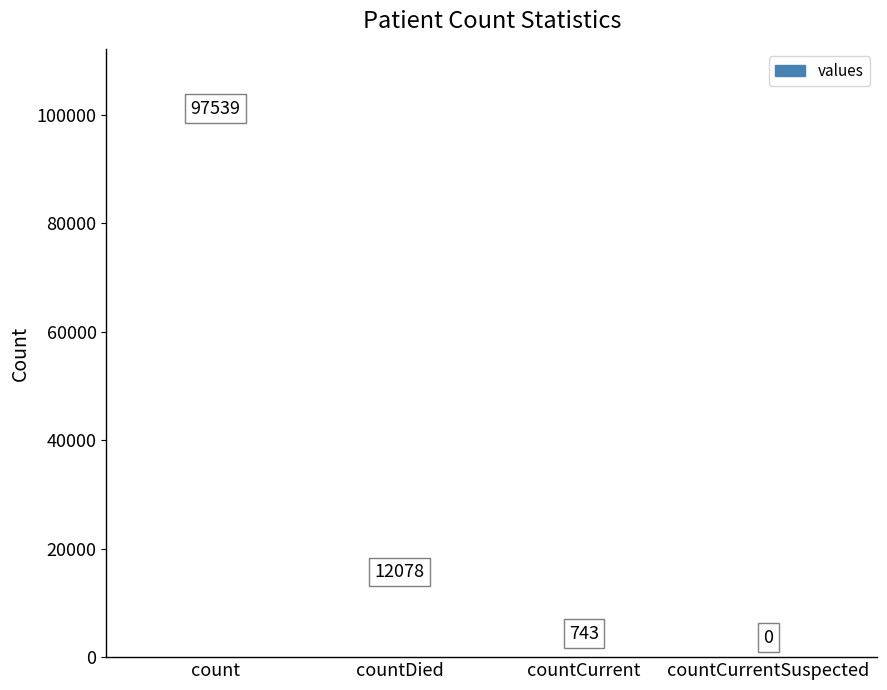

What is the sum of the values at countDied and count?

109617